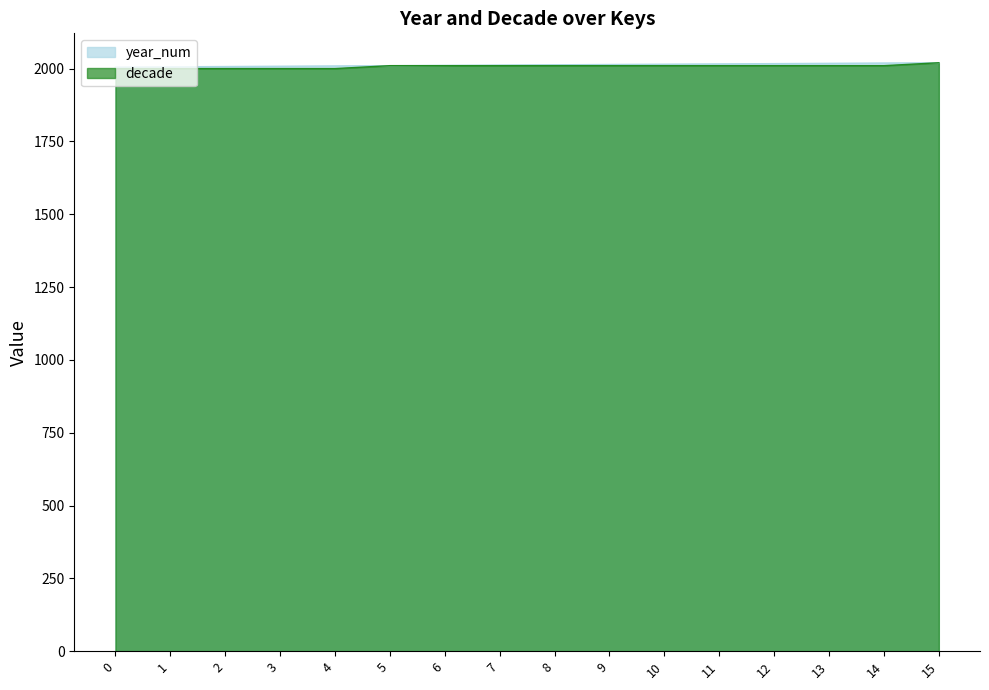

What is the spread (max minus min) of values at 0?

5